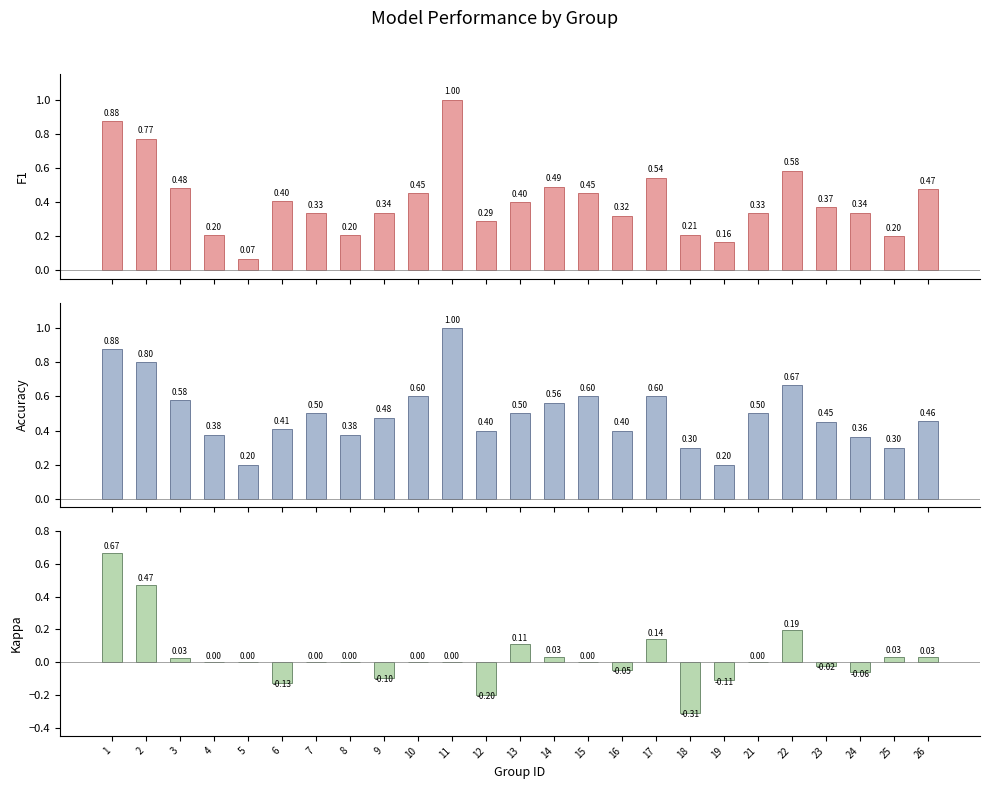

What is the value of the F1 bar at the 2nd from the left?

0.8